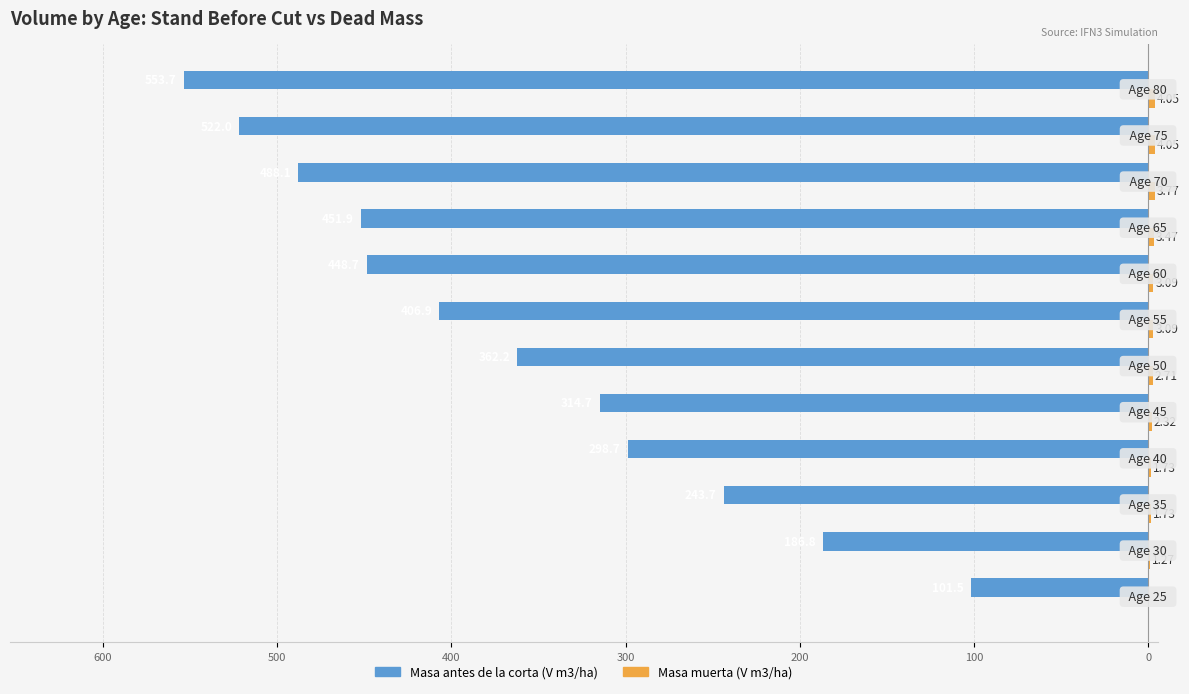

What is the average value of the Masa muerta (V m3/ha) series?

2.6